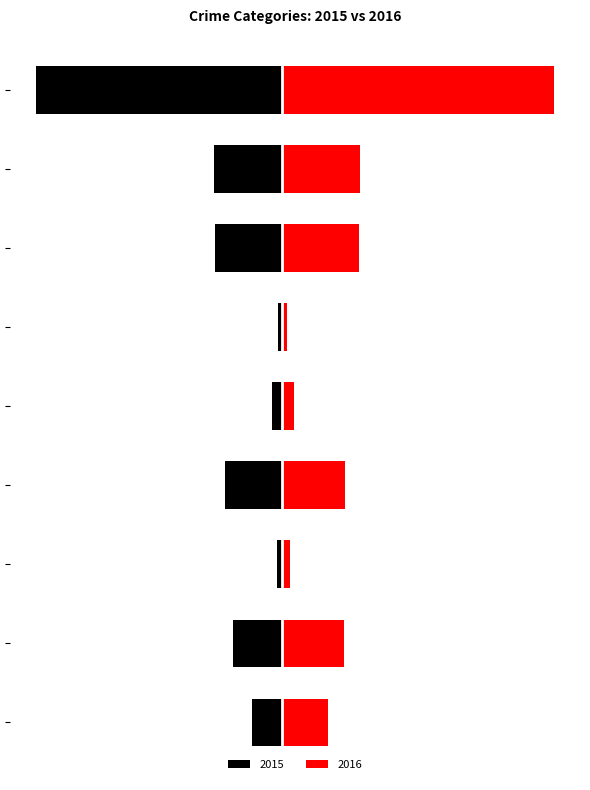

Reading right to left, extract all data points from this chart.

2015: -774	-212	-211	-13	-31	-178	-15	-154	-95
2016: 858	247	245	18	39	201	25	196	146